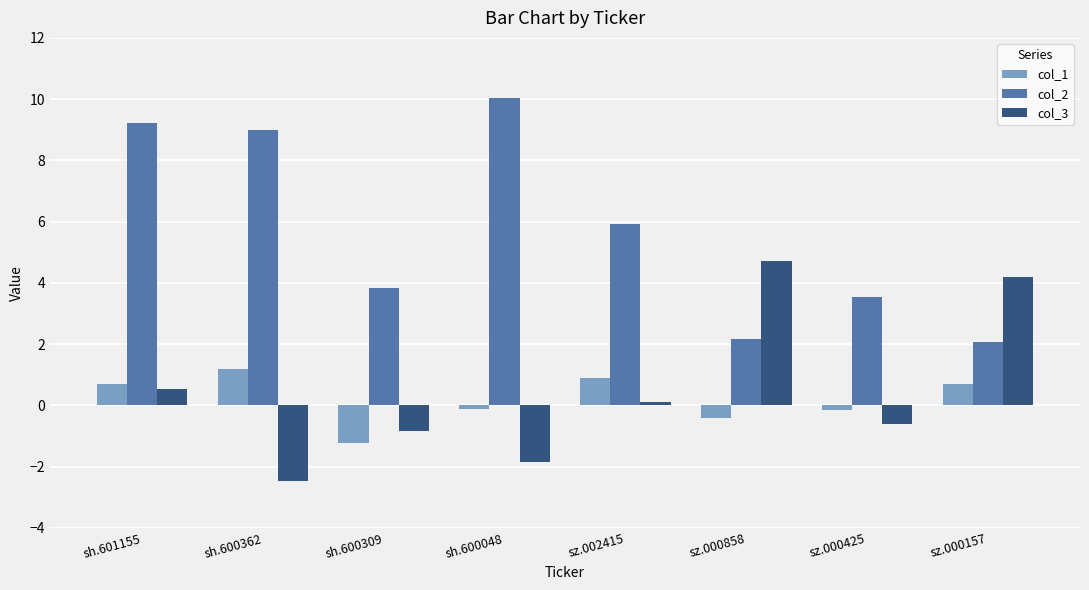

Which category has the lowest value in the col_3 series?

sh.600362